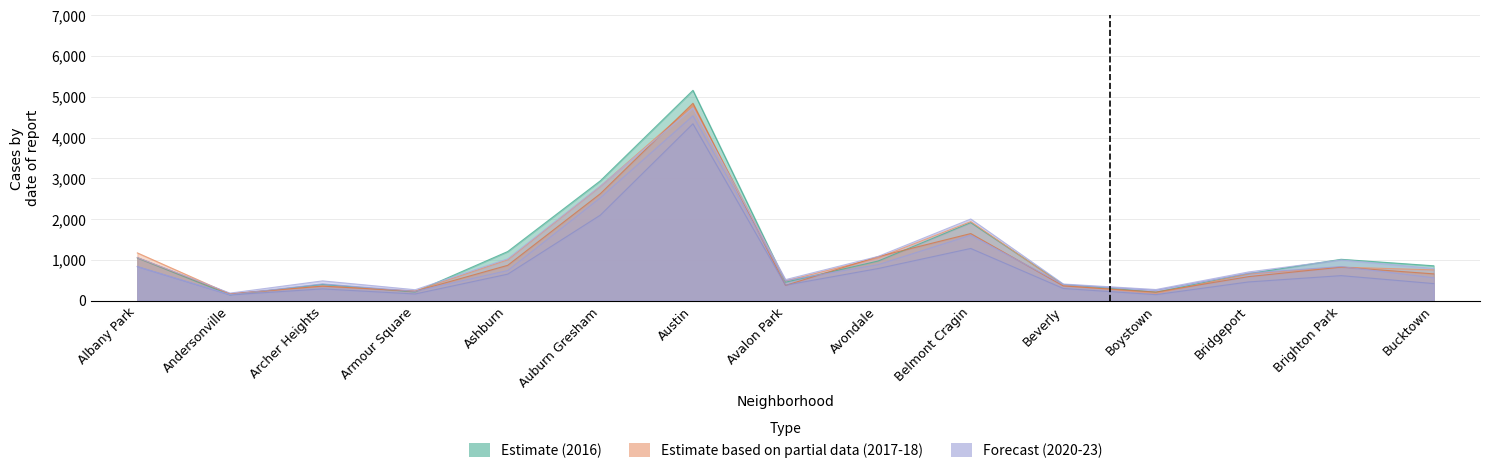

What is the difference between the maximum and second lowest values in the 2022 series?

4303